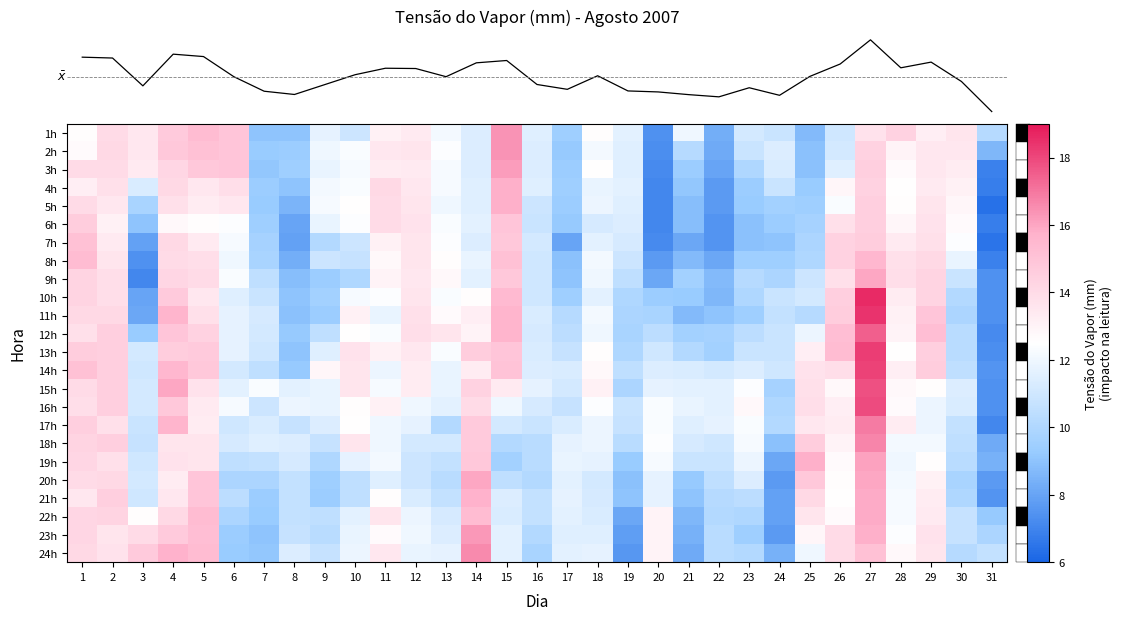

Reading left to right, list all the values displayed in this chart.

row_0: 1=12.6	2=14.0	3=13.5	4=14.7	5=15.3	6=14.9	7=9.0	8=9.0	9=11.7	10=10.9	11=13.1	12=13.4	13=12.1	14=11.4	15=16.4	16=11.5	17=9.5	18=12.6	19=11.6	20=7.4	21=12.0	22=8.3	23=11.1	24=10.8	25=8.7	26=11.0	27=13.7	28=14.4	29=13.2	30=13.6	31=10.2
row_1: 1=12.7	2=14.1	3=13.5	4=14.8	5=15.1	6=14.9	7=9.3	8=9.4	9=12.0	10=12.3	11=13.5	12=13.6	13=12.4	14=11.4	15=16.4	16=11.4	17=9.2	18=12.1	19=11.5	20=7.3	21=10.2	22=8.2	23=10.8	24=11.4	25=8.9	26=11.1	27=14.4	28=13.0	29=13.5	30=13.5	31=8.6
row_2: 1=14.0	2=14.0	3=13.4	4=14.2	5=14.8	6=14.9	7=9.1	8=9.5	9=11.8	10=12.2	11=13.3	12=13.4	13=12.2	14=11.4	15=16.2	16=11.4	17=9.4	18=12.5	19=11.5	20=7.2	21=9.4	22=8.0	23=10.0	24=11.3	25=8.9	26=11.5	27=14.5	28=12.7	29=13.5	30=13.3	31=6.9
row_3: 1=13.2	2=13.8	3=11.3	4=14.1	5=13.5	6=13.9	7=9.4	8=9.0	9=12.1	10=12.3	11=14.1	12=13.5	13=12.2	14=11.5	15=15.8	16=11.5	17=9.5	18=11.8	19=11.6	20=7.1	21=9.1	22=7.7	23=9.4	24=10.8	25=9.3	26=12.9	27=14.4	28=12.5	29=13.4	30=13.1	31=6.8
row_4: 1=14.0	2=13.5	3=9.8	4=13.8	5=13.3	6=13.5	7=9.3	8=8.5	9=12.2	10=12.5	11=14.0	12=13.6	13=12.0	14=11.5	15=15.8	16=10.9	17=9.4	18=11.9	19=11.5	20=7.1	21=8.8	22=7.7	23=9.3	24=9.6	25=9.5	26=12.3	27=14.5	28=12.6	29=13.6	30=12.9	31=6.4
row_5: 1=14.6	2=13.1	3=9.0	4=12.8	5=12.6	6=12.4	7=9.5	8=8.0	9=11.8	10=12.4	11=14.0	12=13.7	13=12.3	14=11.6	15=14.9	16=10.8	17=9.2	18=11.2	19=11.4	20=7.1	21=8.8	22=7.5	23=8.9	24=9.4	25=9.7	26=13.8	27=14.5	28=12.9	29=13.7	30=12.7	31=6.8
row_6: 1=15.1	2=13.4	3=7.9	4=14.1	5=13.4	6=12.2	7=9.7	8=7.9	9=10.1	10=10.9	11=13.1	12=13.6	13=12.4	14=11.4	15=14.8	16=11.1	17=8.0	18=11.6	19=11.2	20=7.2	21=8.1	22=7.5	23=8.9	24=9.0	25=9.9	26=14.4	27=14.6	28=13.4	29=13.8	30=12.4	31=6.5
row_7: 1=15.3	2=13.6	3=7.4	4=14.0	5=13.9	6=12.0	7=9.8	8=8.3	9=10.9	10=10.7	11=12.8	12=13.6	13=12.6	14=11.8	15=15.1	16=11.0	17=8.9	18=12.1	19=10.9	20=7.7	21=8.7	22=8.1	23=9.5	24=9.5	25=10.0	26=14.4	27=15.5	28=13.8	29=14.1	30=11.8	31=6.9
row_8: 1=14.3	2=13.9	3=7.1	4=14.2	5=14.0	6=12.3	7=10.5	8=8.8	9=9.4	10=10.0	11=13.0	12=13.5	13=12.8	14=11.6	15=14.8	16=11.0	17=9.0	18=12.0	19=10.5	20=8.1	21=9.6	22=8.7	23=10.2	24=9.9	25=10.9	26=13.8	27=16.0	28=13.9	29=14.3	30=10.8	31=7.4
row_9: 1=14.3	2=13.9	3=8.0	4=14.7	5=13.5	6=11.5	7=10.8	8=9.0	9=9.6	10=12.2	11=12.4	12=13.6	13=12.3	14=12.6	15=15.4	16=11.0	17=9.5	18=11.6	19=10.0	20=9.4	21=9.3	22=8.6	23=10.0	24=10.8	25=11.1	26=14.5	27=18.6	28=13.3	29=14.3	30=10.1	31=7.4
row_10: 1=14.1	2=14.1	3=8.1	4=15.6	5=13.8	6=11.7	7=11.2	8=8.9	9=9.4	10=13.1	11=11.8	12=13.8	13=12.7	14=13.2	15=15.6	16=11.3	17=10.2	18=12.1	19=9.9	20=9.8	21=8.7	22=9.0	23=9.5	24=10.6	25=10.2	26=14.6	27=18.4	28=13.1	29=14.9	30=9.9	31=7.4
row_11: 1=13.8	2=14.5	3=9.3	4=14.9	5=14.4	6=11.7	7=11.1	8=9.2	9=10.5	10=12.5	11=12.3	12=13.9	13=13.6	14=13.0	15=15.6	16=11.2	17=10.4	18=12.0	19=9.8	20=10.4	21=9.6	22=9.7	23=10.4	24=10.8	25=11.9	26=15.2	27=17.5	28=13.0	29=15.2	30=10.3	31=7.2
row_12: 1=14.6	2=14.5	3=11.1	4=14.6	5=14.7	6=11.7	7=11.0	8=9.0	9=11.5	10=13.7	11=13.1	12=13.5	13=12.3	14=14.6	15=14.9	16=11.3	17=10.7	18=12.6	19=10.0	20=11.0	21=10.1	22=9.6	23=10.8	24=10.8	25=13.2	26=15.3	27=18.2	28=12.5	29=14.5	30=10.3	31=7.3
row_13: 1=15.1	2=14.5	3=11.0	4=15.5	5=14.8	6=11.1	7=10.5	8=9.2	9=12.9	10=13.6	11=11.9	12=13.3	13=11.8	14=13.3	15=15.0	16=11.4	17=11.3	18=12.8	19=10.5	20=11.4	21=11.3	22=11.1	23=11.4	24=11.0	25=13.7	26=13.9	27=18.1	28=13.2	29=14.6	30=10.5	31=7.5
row_14: 1=14.0	2=14.5	3=11.1	4=16.0	5=13.7	6=11.6	7=12.3	8=11.6	9=11.8	10=13.6	11=12.2	12=13.3	13=11.8	14=14.4	15=13.4	16=11.7	17=11.1	18=13.1	19=9.9	20=11.7	21=11.6	22=11.6	23=12.4	24=9.7	25=13.8	26=12.8	27=17.8	28=12.8	29=12.6	30=11.4	31=7.4
row_15: 1=13.9	2=14.5	3=11.1	4=14.8	5=13.4	6=12.2	7=10.9	8=11.9	9=11.8	10=12.6	11=13.1	12=12.0	13=11.6	14=14.0	15=12.0	16=11.2	17=10.7	18=12.4	19=10.8	20=12.3	21=11.8	22=11.6	23=12.8	24=10.0	25=13.9	26=13.2	27=17.9	28=12.7	29=11.9	30=11.3	31=7.4
row_16: 1=14.5	2=13.8	3=10.8	4=15.6	5=13.3	6=11.0	7=11.3	8=10.7	9=11.4	10=12.5	11=12.0	12=11.7	13=10.1	14=14.7	15=11.1	16=10.8	17=11.3	18=11.9	19=10.7	20=12.3	21=11.5	22=11.7	23=12.3	24=10.1	25=13.5	26=13.3	27=16.9	28=13.3	29=11.9	30=10.6	31=7.1
row_17: 1=14.3	2=14.5	3=10.7	4=13.6	5=13.6	6=11.2	7=11.5	8=11.4	9=10.7	10=13.6	11=12.0	12=11.1	13=11.1	14=14.7	15=10.1	16=10.3	17=11.7	18=11.9	19=10.3	20=12.4	21=11.2	22=11.0	23=12.2	24=8.9	25=14.6	26=13.0	27=16.7	28=12.1	29=12.1	30=10.5	31=8.2
row_18: 1=14.2	2=13.8	3=11.0	4=13.7	5=13.6	6=10.5	7=10.6	8=11.2	9=10.0	10=11.7	11=12.1	12=10.9	13=10.6	14=14.8	15=9.6	16=10.3	17=11.8	18=11.7	19=9.3	20=12.2	21=10.8	22=10.8	23=11.9	24=8.1	25=15.8	26=12.7	27=16.1	28=12.0	29=12.6	30=10.3	31=8.4
row_19: 1=14.0	2=14.1	3=11.1	4=13.3	5=14.9	6=9.9	7=9.9	8=10.6	9=9.5	10=10.5	11=11.5	12=10.9	13=10.3	14=16.0	15=10.5	16=10.1	17=11.6	18=11.1	19=8.9	20=11.7	21=9.2	22=10.5	23=11.4	24=7.7	25=14.8	26=12.6	27=16.0	28=12.1	29=13.1	30=9.8	31=7.7
row_20: 1=13.5	2=14.5	3=11.0	4=13.5	5=14.9	6=10.4	7=9.4	8=10.6	9=9.4	10=10.5	11=12.6	12=11.3	13=10.6	14=15.7	15=11.4	16=10.6	17=11.7	18=11.2	19=9.0	20=11.7	21=9.0	22=10.2	23=10.4	24=7.9	25=14.1	26=12.5	27=15.9	28=12.2	29=13.3	30=10.0	31=7.5
row_21: 1=14.2	2=14.3	3=12.6	4=14.1	5=15.3	6=9.9	7=9.3	8=10.6	9=10.5	10=11.6	11=13.6	12=11.9	13=11.2	14=15.3	15=11.3	16=10.6	17=11.6	18=11.3	19=8.1	20=13.0	21=8.6	22=10.1	23=10.0	24=7.9	25=13.6	26=12.7	27=15.9	28=12.2	29=13.4	30=10.7	31=9.2
row_22: 1=14.2	2=13.6	3=14.0	4=14.7	5=15.2	6=9.4	7=9.0	8=10.7	9=10.3	10=11.8	11=12.7	12=12.0	13=11.4	14=16.3	15=11.6	16=10.1	17=11.5	18=11.5	19=7.8	20=13.0	21=8.4	22=10.3	23=9.5	24=7.7	25=12.9	26=14.0	27=15.8	28=12.4	29=13.7	30=10.7	31=9.9
row_23: 1=14.1	2=13.7	3=14.7	4=15.7	5=15.3	6=9.3	7=9.1	8=11.4	9=10.7	10=11.9	11=13.5	12=11.8	13=11.7	14=16.6	15=11.6	16=9.8	17=11.6	18=11.7	19=7.6	20=13.0	21=8.2	22=10.3	23=10.1	24=8.4	25=12.0	26=14.0	27=15.1	28=12.8	29=13.6	30=10.2	31=10.6